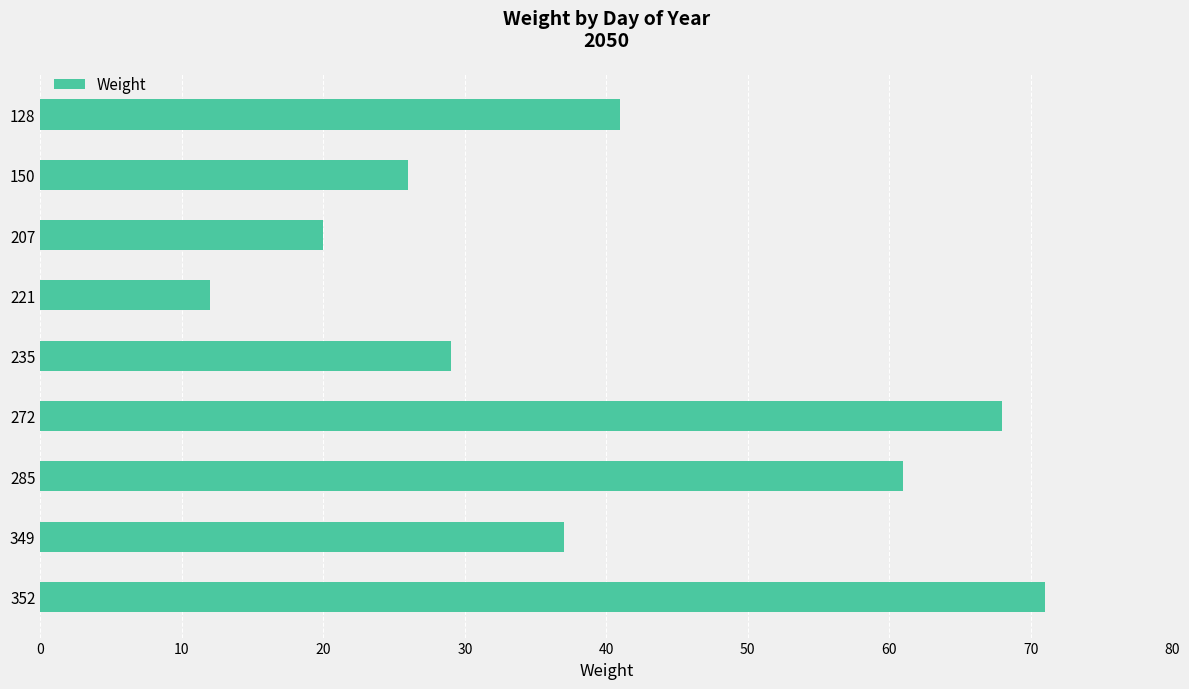

Is it true that the value at 272 is 32?

False